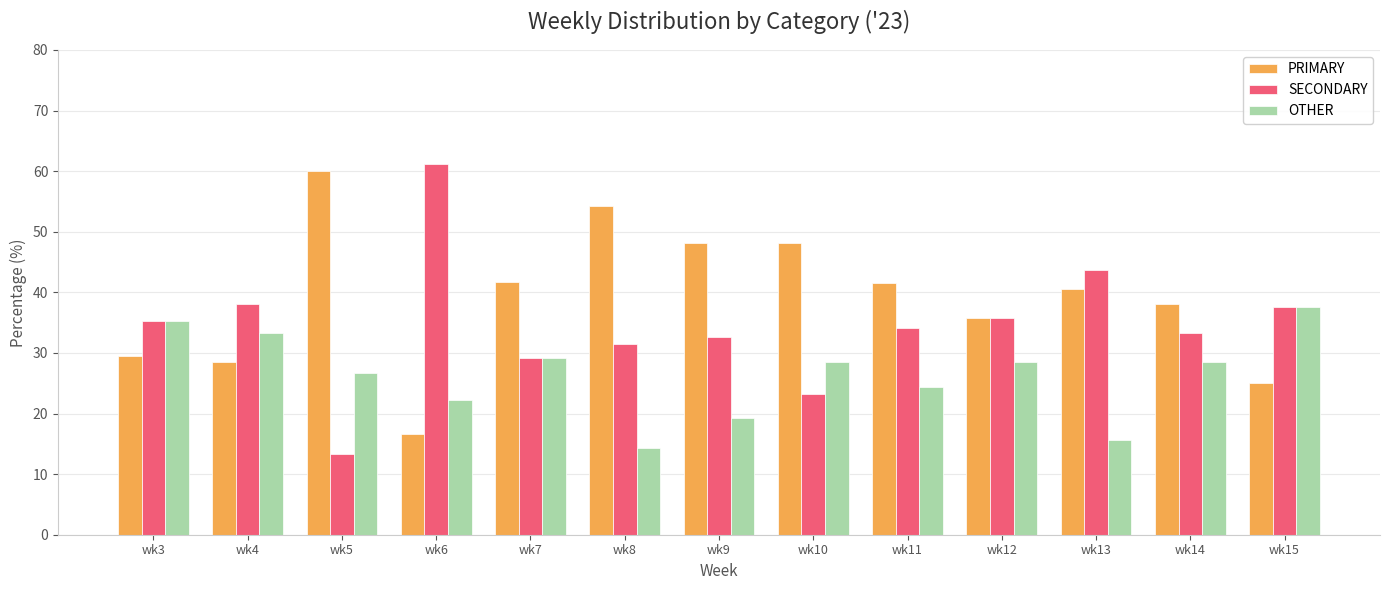

What is the lowest value of the SECONDARY series?

13.3